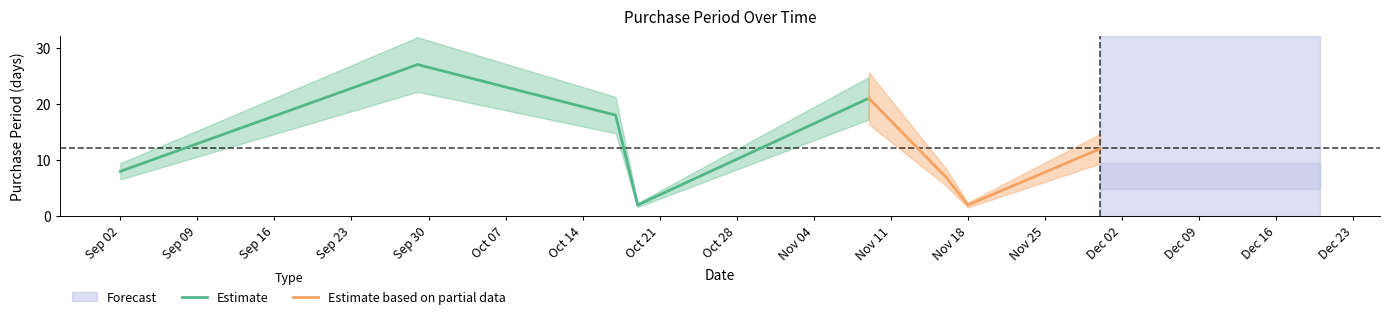

Reading left to right, list all the values displayed in this chart.

2016-09-02=8	2016-09-29=27	2016-10-17=18	2016-10-19=2	2016-11-09=21	2016-11-16=7	2016-11-18=2	2016-11-30=12